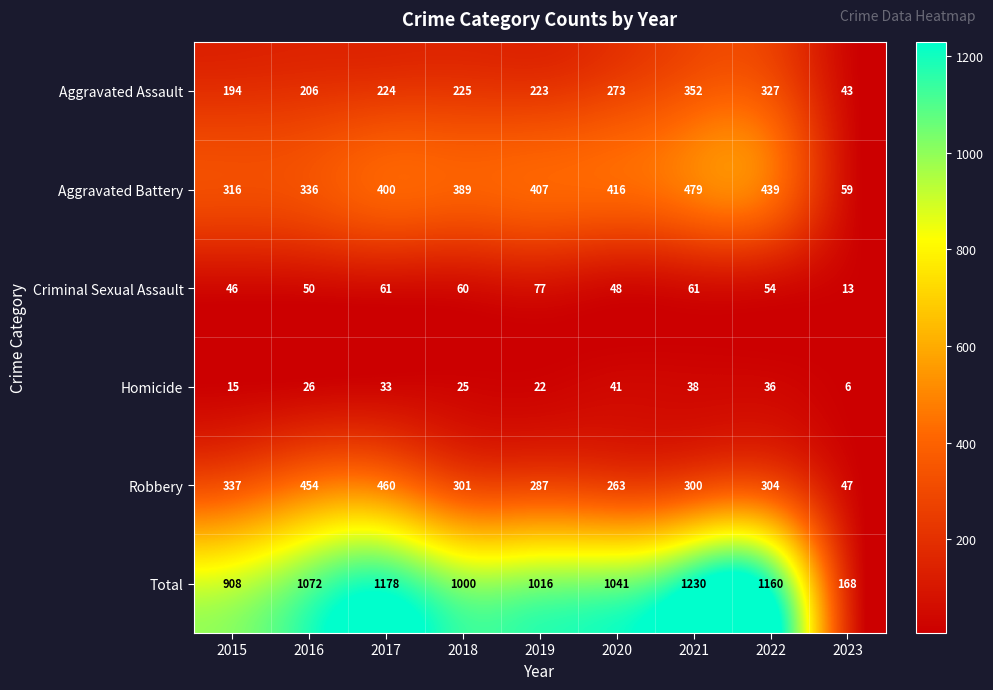

What is the difference between the second highest and second lowest values in the Total series?

270